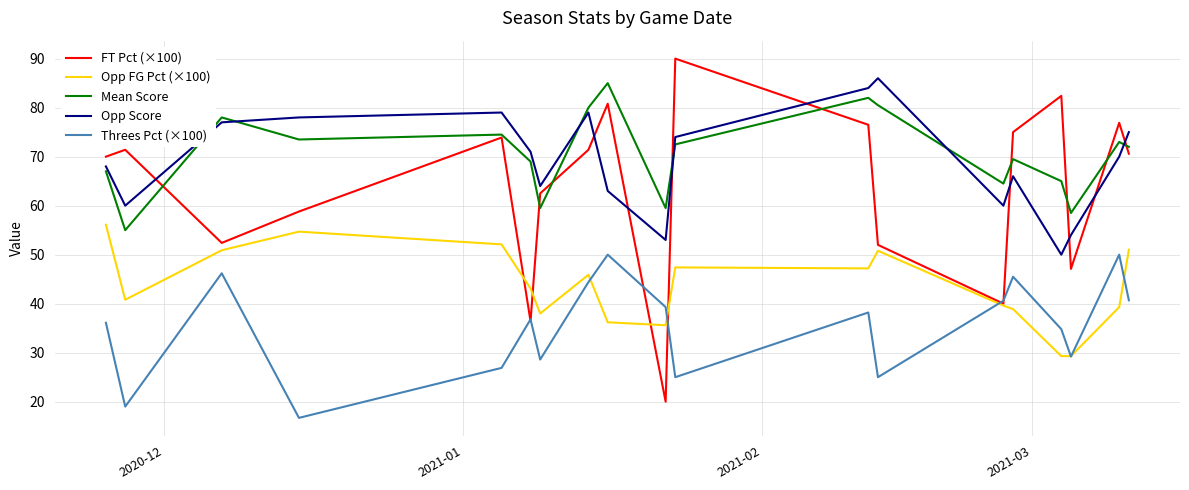

What are all the series names shown in the legend?

FT Pct (×100), Opp FG Pct (×100), Mean Score, Opp Score, Threes Pct (×100)